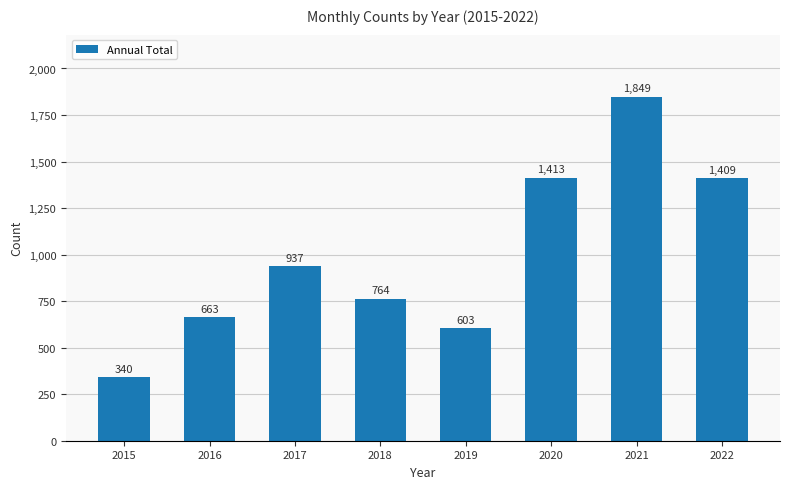

True or false: the data shows 2318 at 2020.

False